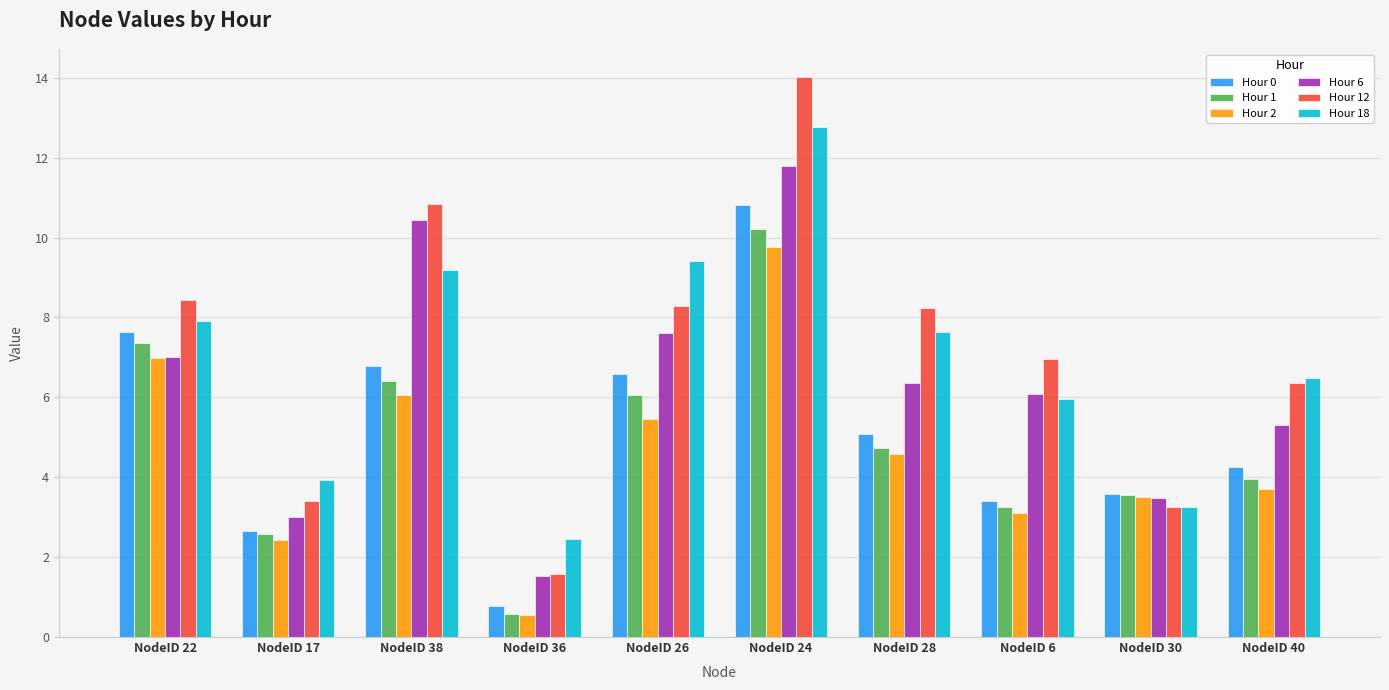

Rank the series by their maximum value, from lowest to highest.

Hour 2, Hour 1, Hour 0, Hour 6, Hour 18, Hour 12